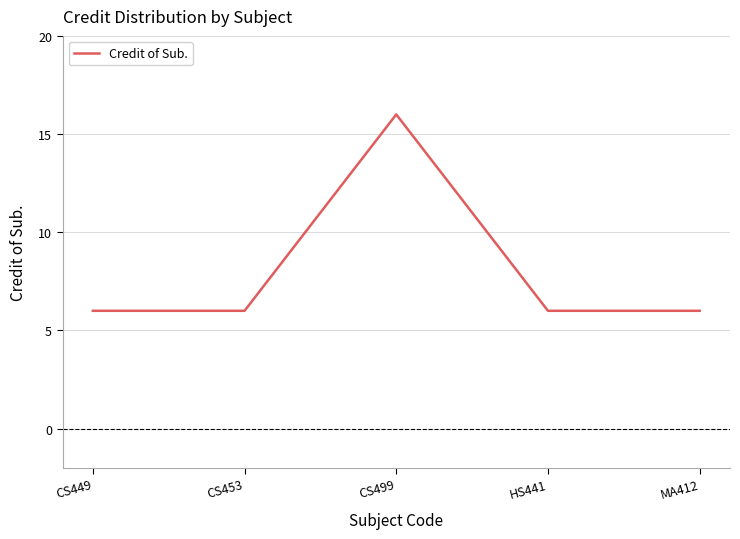

What is the difference between the values at HS441 and CS499?

10